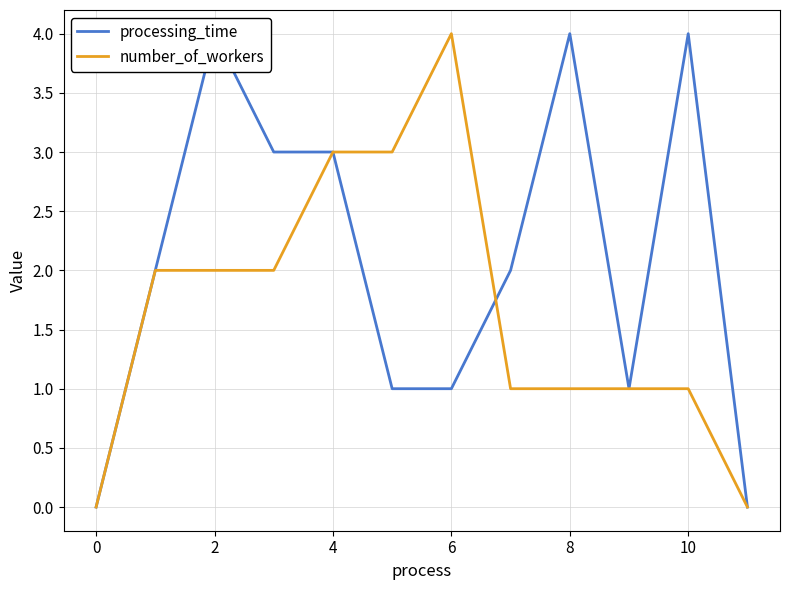

Rank the series by their average value, from lowest to highest.

number_of_workers, processing_time